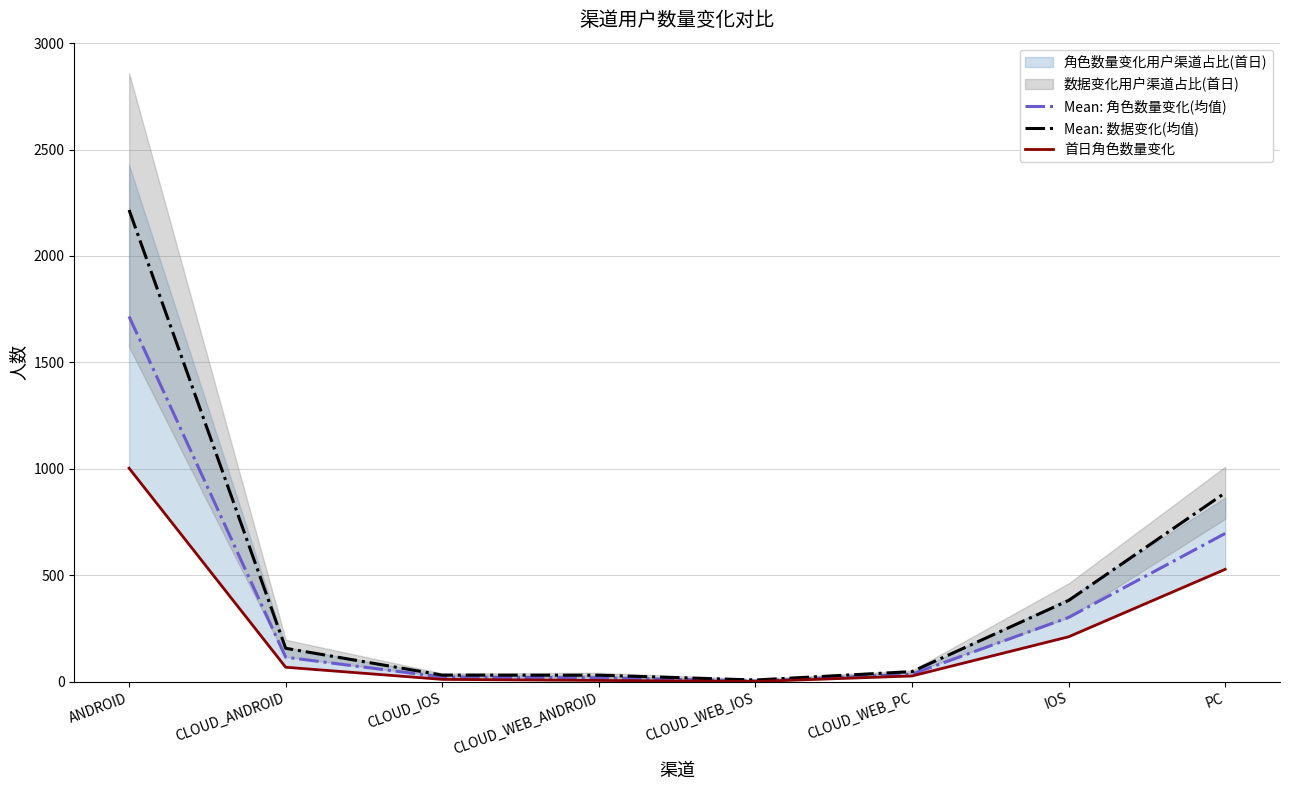

True or false: Mean: 数据变化(均值) and 首日角色数量变化 cross at least once.

False